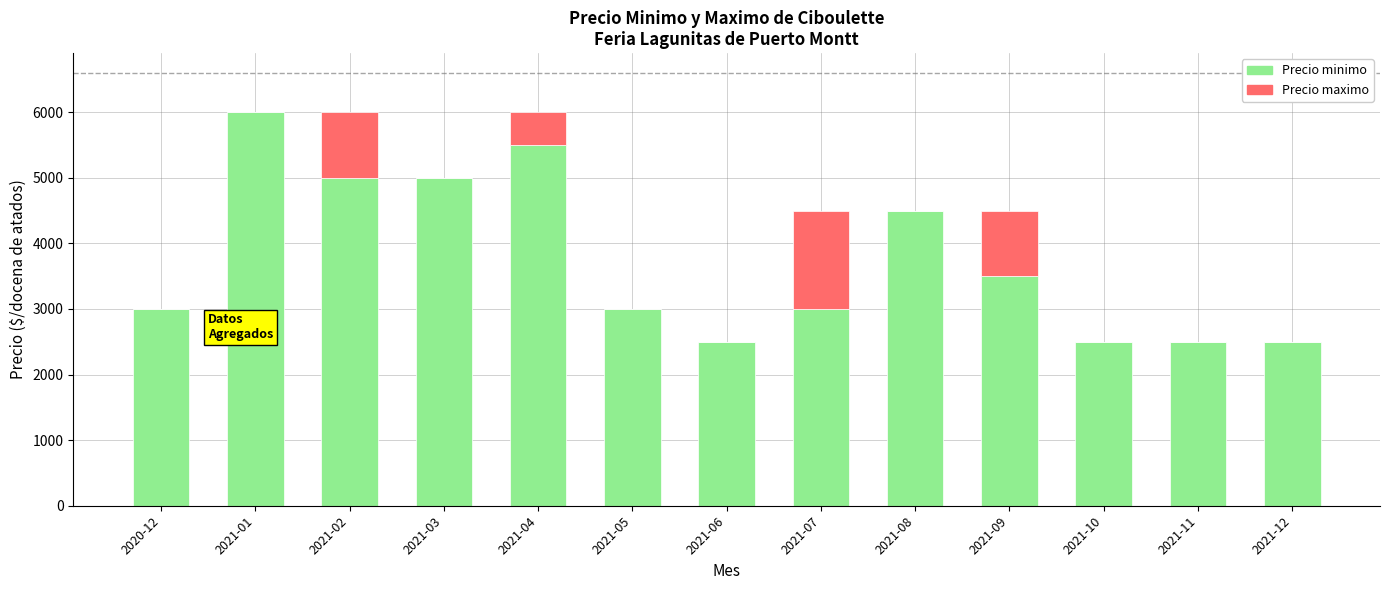

What is the maximum value for Precio minimo?

6000